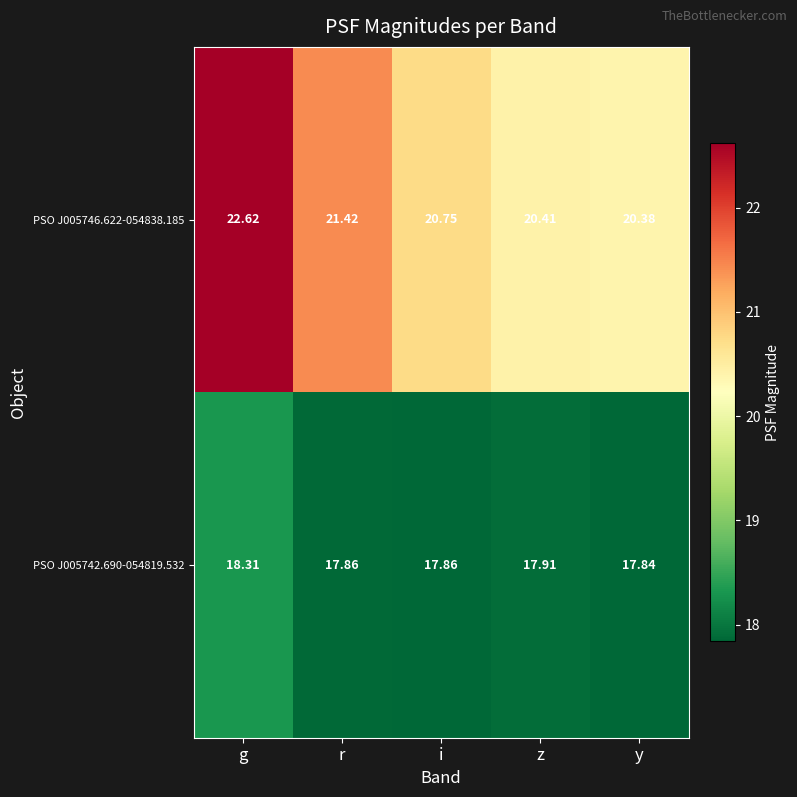

At how many categories does at least one series exceed 19?

5